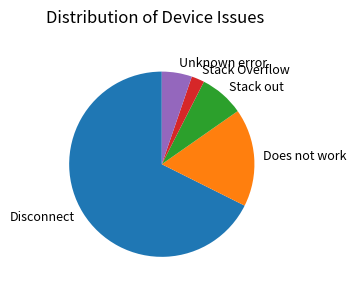

What is the largest slice in the pie chart?

Disconnect